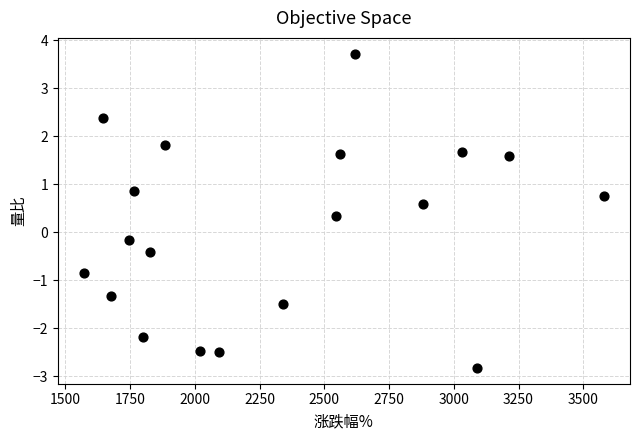

What is the range of X values (max minus min)?

2009.0